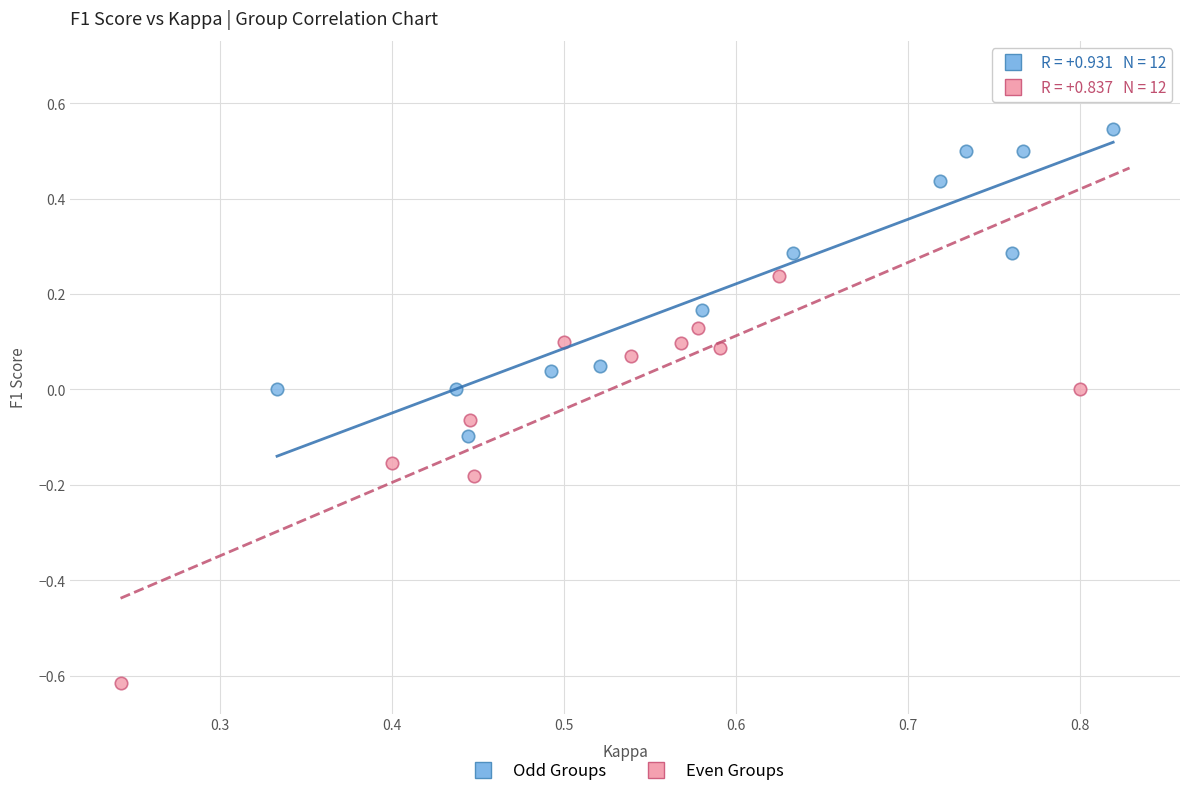

Which series reaches the maximum Y coordinate?

Even Groups